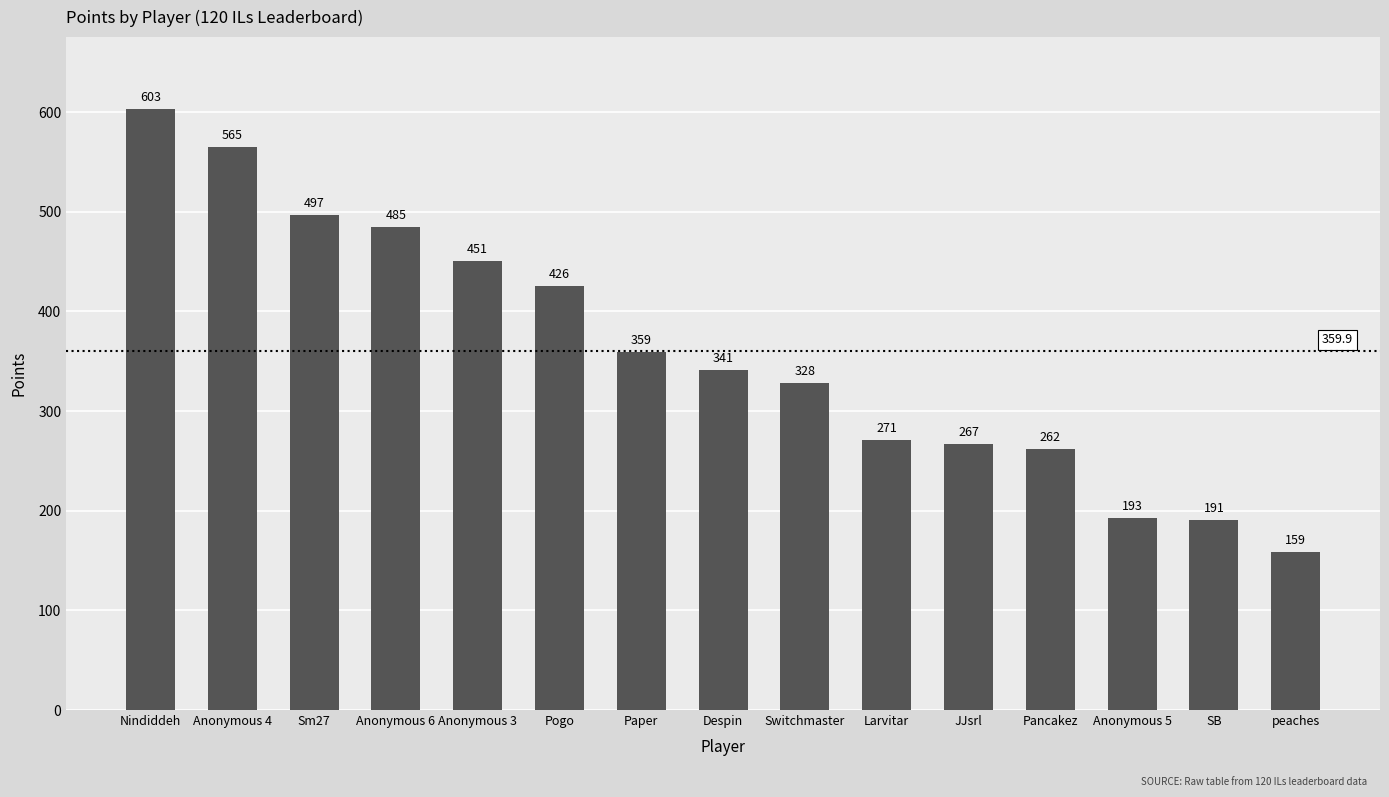

What is the maximum value shown in the chart?

603